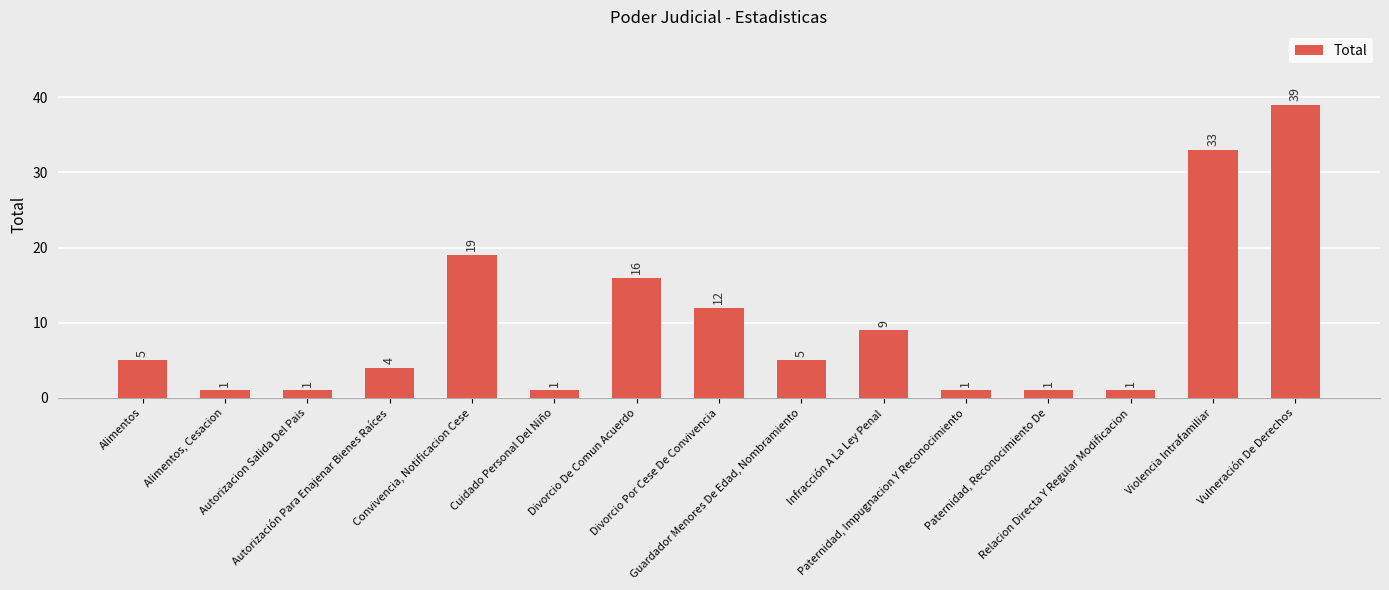

Reading left to right, transcribe all the data shown in this chart.

Alimentos=5	Alimentos, Cesacion=1	Autorizacion Salida Del Pais=1	Autorización Para Enajenar Bienes Raíces=4	Convivencia, Notificacion Cese=19	Cuidado Personal Del Niño=1	Divorcio De Comun Acuerdo=16	Divorcio Por Cese De Convivencia=12	Guardador Menores De Edad, Nombramiento=5	Infracción A La Ley Penal=9	Paternidad, Impugnacion Y Reconocimiento=1	Paternidad, Reconocimiento De=1	Relacion Directa Y Regular Modificacion=1	Violencia Intrafamiliar=33	Vulneración De Derechos=39